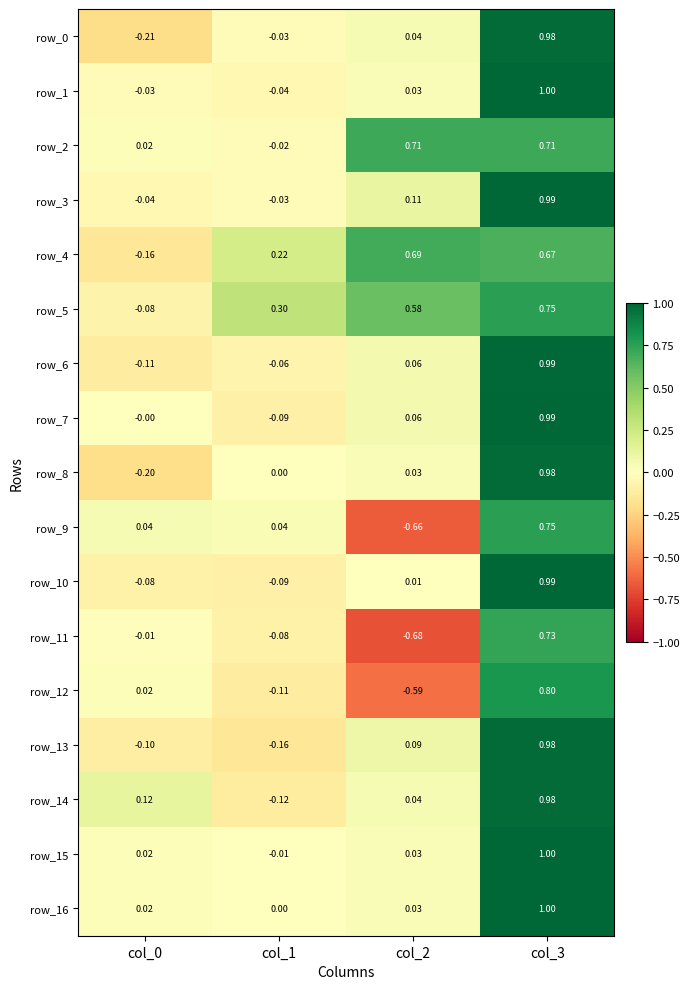

At which category does the chart reach its minimum across all series?

col_2